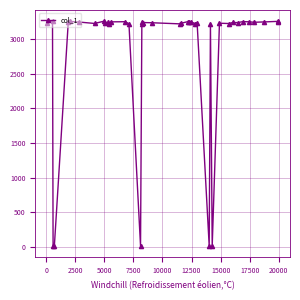

What is the maximum value shown in the chart?

3260